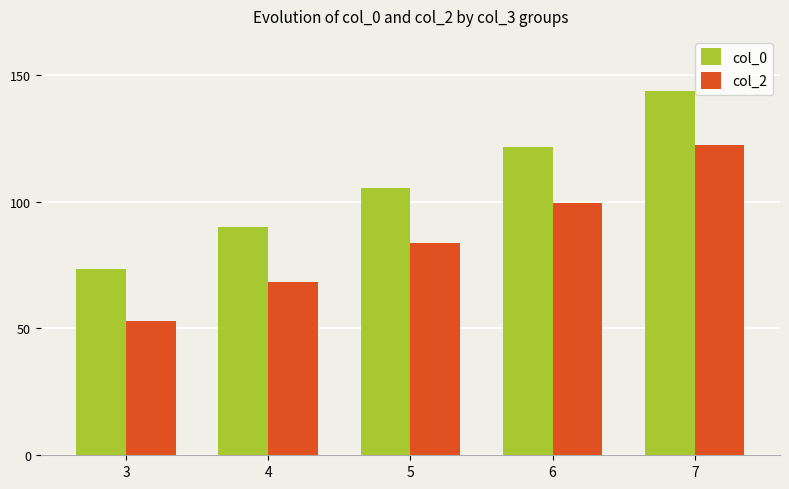

What is the minimum value shown in the chart?

52.8